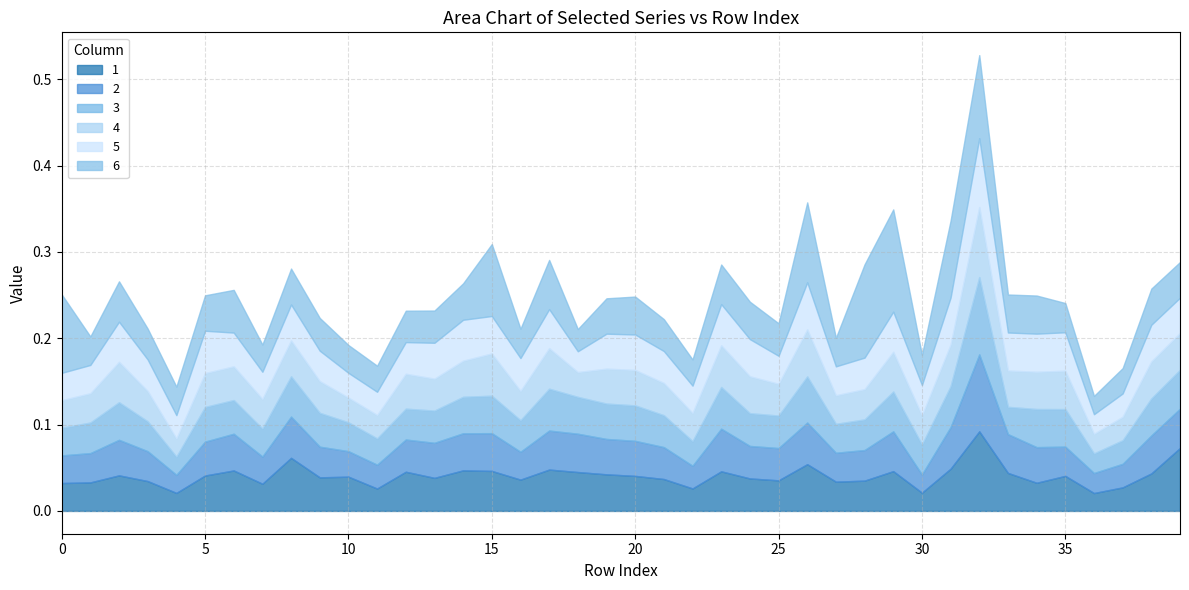

What is the sum of all 1 values?

1.6